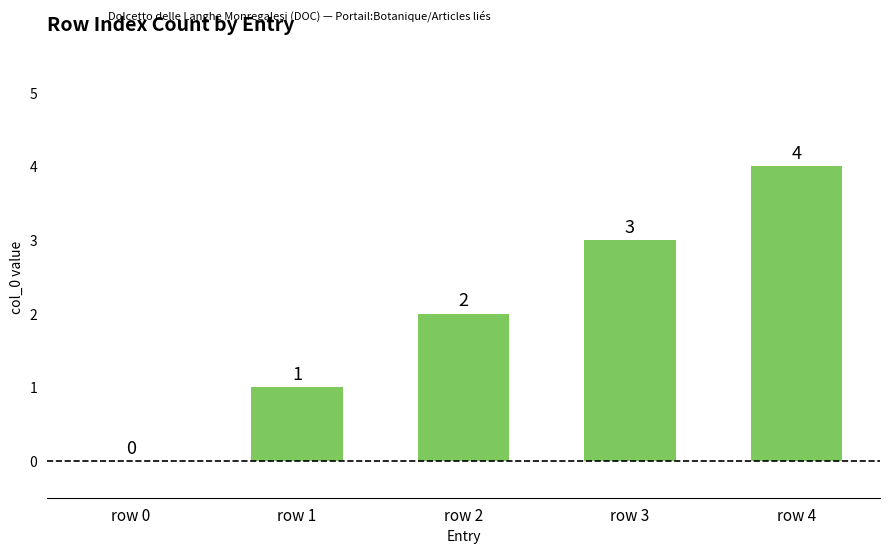

How many positive values are there?

4